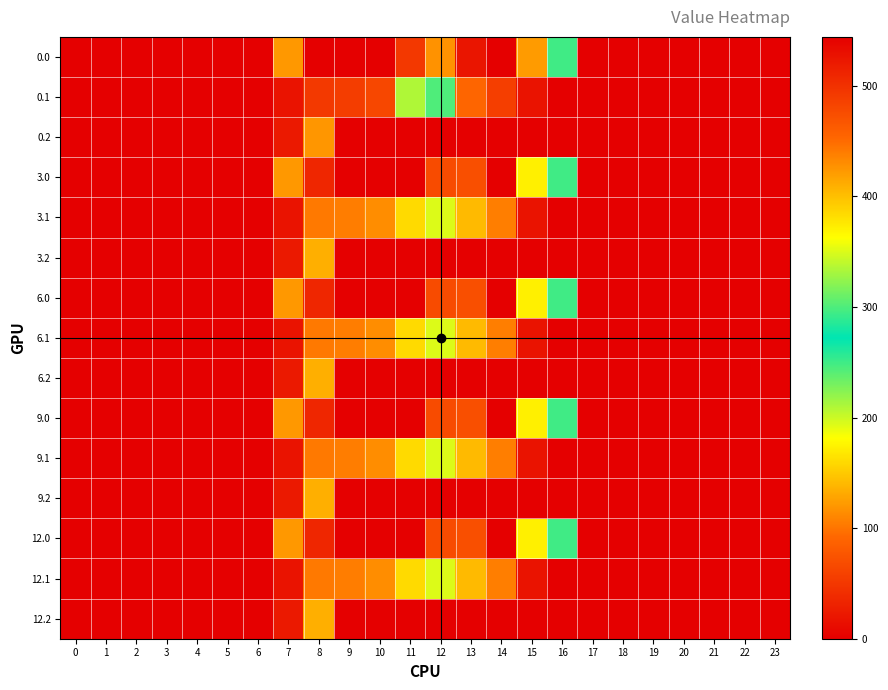

Reading right to left, extract all data points from this chart.

0.0: 23=0.0	22=0.0	21=0.0	20=0.0	19=0.0	18=0.0	17=0.0	16=294.5	15=122.6	14=0.0	13=20.0	12=427.0	11=494.1	10=0.0	9=0.0	8=0.0	7=120.6	6=0.0	5=0.0	4=0.0	3=0.0	2=0.0	1=0.0	0=0.0
0.1: 23=0.0	22=0.0	21=0.0	20=0.0	19=0.0	18=0.0	17=0.0	16=0.0	15=17.3	14=55.3	13=91.0	12=300.6	11=334.5	10=63.8	9=54.6	8=52.1	7=17.7	6=0.0	5=0.0	4=0.0	3=0.0	2=0.0	1=0.0	0=0.0
0.2: 23=0.0	22=0.0	21=0.0	20=0.0	19=0.0	18=0.0	17=0.0	16=0.0	15=0.0	14=0.0	13=0.0	12=0.0	11=0.0	10=0.0	9=0.0	8=119.3	7=22.3	6=0.0	5=0.0	4=0.0	3=0.0	2=0.0	1=0.0	0=0.0
3.0: 23=0.0	22=0.0	21=0.0	20=0.0	19=0.0	18=0.0	17=0.0	16=294.5	15=172.8	14=0.3	13=70.2	12=477.2	11=544.3	10=0.0	9=0.0	8=35.0	7=120.6	6=0.0	5=0.0	4=0.0	3=0.0	2=0.0	1=0.0	0=0.0
3.1: 23=0.0	22=0.0	21=0.0	20=0.0	19=0.0	18=0.0	17=0.0	16=0.0	15=17.3	14=105.5	13=141.2	12=350.8	11=384.7	10=114.0	9=104.8	8=102.3	7=17.7	6=0.0	5=0.0	4=0.0	3=0.0	2=0.0	1=0.0	0=0.0
3.2: 23=0.0	22=0.0	21=0.0	20=0.0	19=0.0	18=0.0	17=0.0	16=0.0	15=0.0	14=0.0	13=0.0	12=0.0	11=0.0	10=0.0	9=0.0	8=134.2	7=22.3	6=0.0	5=0.0	4=0.0	3=0.0	2=0.0	1=0.0	0=0.0
6.0: 23=0.0	22=0.0	21=0.0	20=0.0	19=0.0	18=0.0	17=0.0	16=294.5	15=172.8	14=0.3	13=70.2	12=477.2	11=544.3	10=0.0	9=0.0	8=35.0	7=120.6	6=0.0	5=0.0	4=0.0	3=0.0	2=0.0	1=0.0	0=0.0
6.1: 23=0.0	22=0.0	21=0.0	20=0.0	19=0.0	18=0.0	17=0.0	16=0.0	15=17.3	14=105.5	13=141.2	12=350.8	11=384.7	10=114.0	9=104.8	8=102.3	7=17.7	6=0.0	5=0.0	4=0.0	3=0.0	2=0.0	1=0.0	0=0.0
6.2: 23=0.0	22=0.0	21=0.0	20=0.0	19=0.0	18=0.0	17=0.0	16=0.0	15=0.0	14=0.0	13=0.0	12=0.0	11=0.0	10=0.0	9=0.0	8=134.2	7=22.3	6=0.0	5=0.0	4=0.0	3=0.0	2=0.0	1=0.0	0=0.0
9.0: 23=0.0	22=0.0	21=0.0	20=0.0	19=0.0	18=0.0	17=0.0	16=294.5	15=172.8	14=0.3	13=70.2	12=477.2	11=544.3	10=0.0	9=0.0	8=35.0	7=120.6	6=0.0	5=0.0	4=0.0	3=0.0	2=0.0	1=0.0	0=0.0
9.1: 23=0.0	22=0.0	21=0.0	20=0.0	19=0.0	18=0.0	17=0.0	16=0.0	15=17.3	14=105.5	13=141.2	12=350.8	11=384.7	10=114.0	9=104.8	8=102.3	7=17.7	6=0.0	5=0.0	4=0.0	3=0.0	2=0.0	1=0.0	0=0.0
9.2: 23=0.0	22=0.0	21=0.0	20=0.0	19=0.0	18=0.0	17=0.0	16=0.0	15=0.0	14=0.0	13=0.0	12=0.0	11=0.0	10=0.0	9=0.0	8=134.2	7=22.3	6=0.0	5=0.0	4=0.0	3=0.0	2=0.0	1=0.0	0=0.0
12.0: 23=0.0	22=0.0	21=0.0	20=0.0	19=0.0	18=0.0	17=0.0	16=294.5	15=172.8	14=0.3	13=70.2	12=477.2	11=544.3	10=0.0	9=0.0	8=35.0	7=120.6	6=0.0	5=0.0	4=0.0	3=0.0	2=0.0	1=0.0	0=0.0
12.1: 23=0.0	22=0.0	21=0.0	20=0.0	19=0.0	18=0.0	17=0.0	16=0.0	15=17.3	14=105.5	13=141.2	12=350.8	11=384.7	10=114.0	9=104.8	8=102.3	7=17.7	6=0.0	5=0.0	4=0.0	3=0.0	2=0.0	1=0.0	0=0.0
12.2: 23=0.0	22=0.0	21=0.0	20=0.0	19=0.0	18=0.0	17=0.0	16=0.0	15=0.0	14=0.0	13=0.0	12=0.0	11=0.0	10=0.0	9=0.0	8=134.2	7=22.3	6=0.0	5=0.0	4=0.0	3=0.0	2=0.0	1=0.0	0=0.0